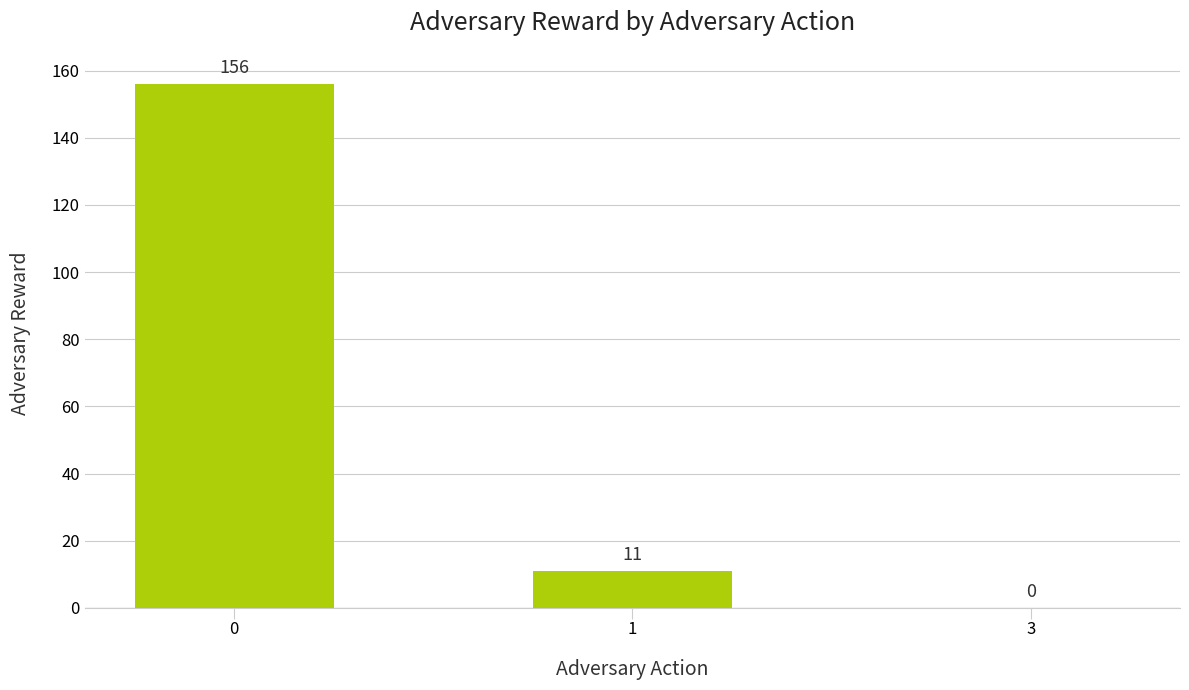

What is the ratio of the value at 0 to the value at 1?

14.2